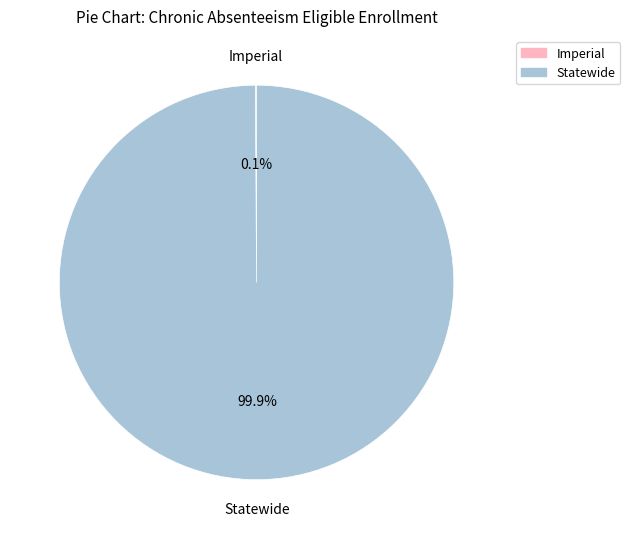

Which category has the biggest portion of the pie?

Statewide